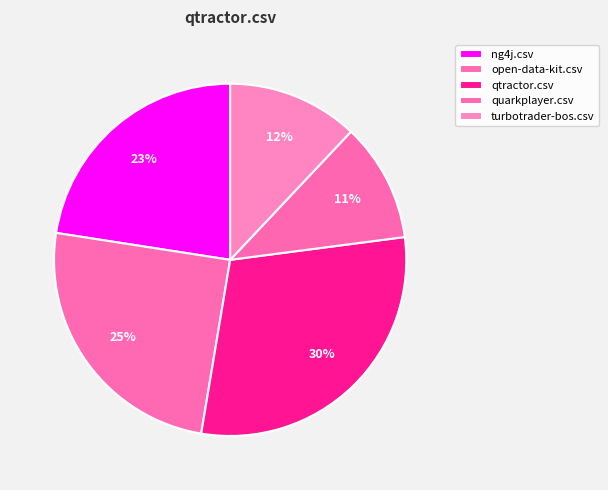

Which has a higher value, qtractor.csv or ng4j.csv?

qtractor.csv